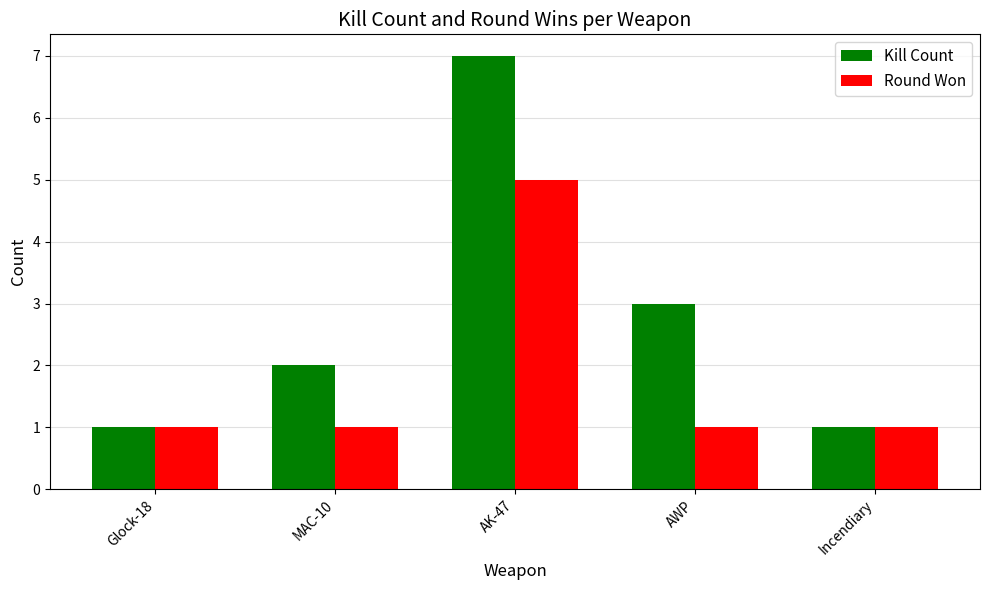

What is the total value across all series at MAC-10?

3